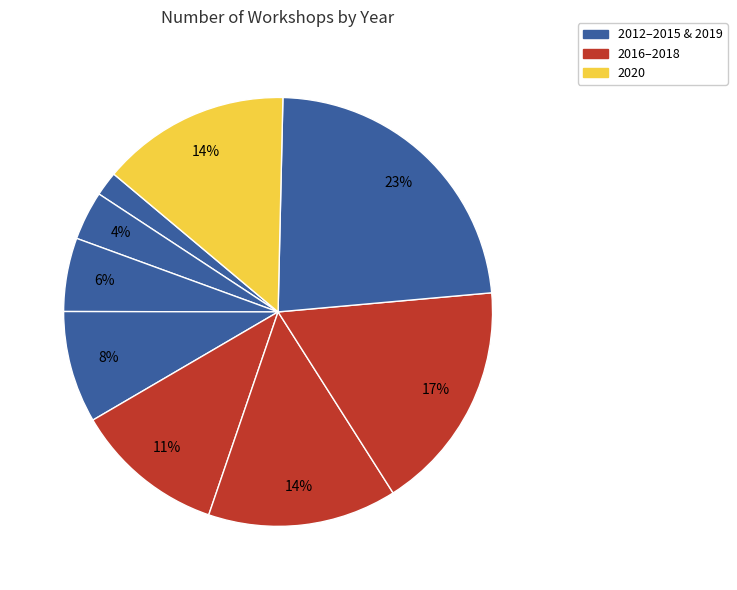

Rank the categories by value from lowest to highest.

2012, 2013, 2014, 2015, 2016, 2017, 2020, 2018, 2019